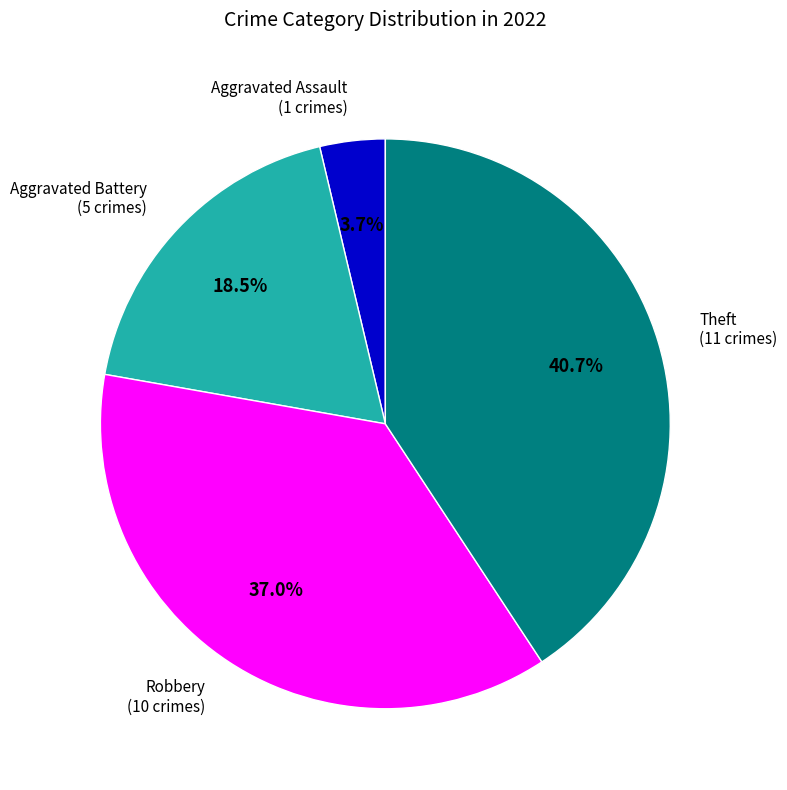

Is there a majority slice in this chart?

No